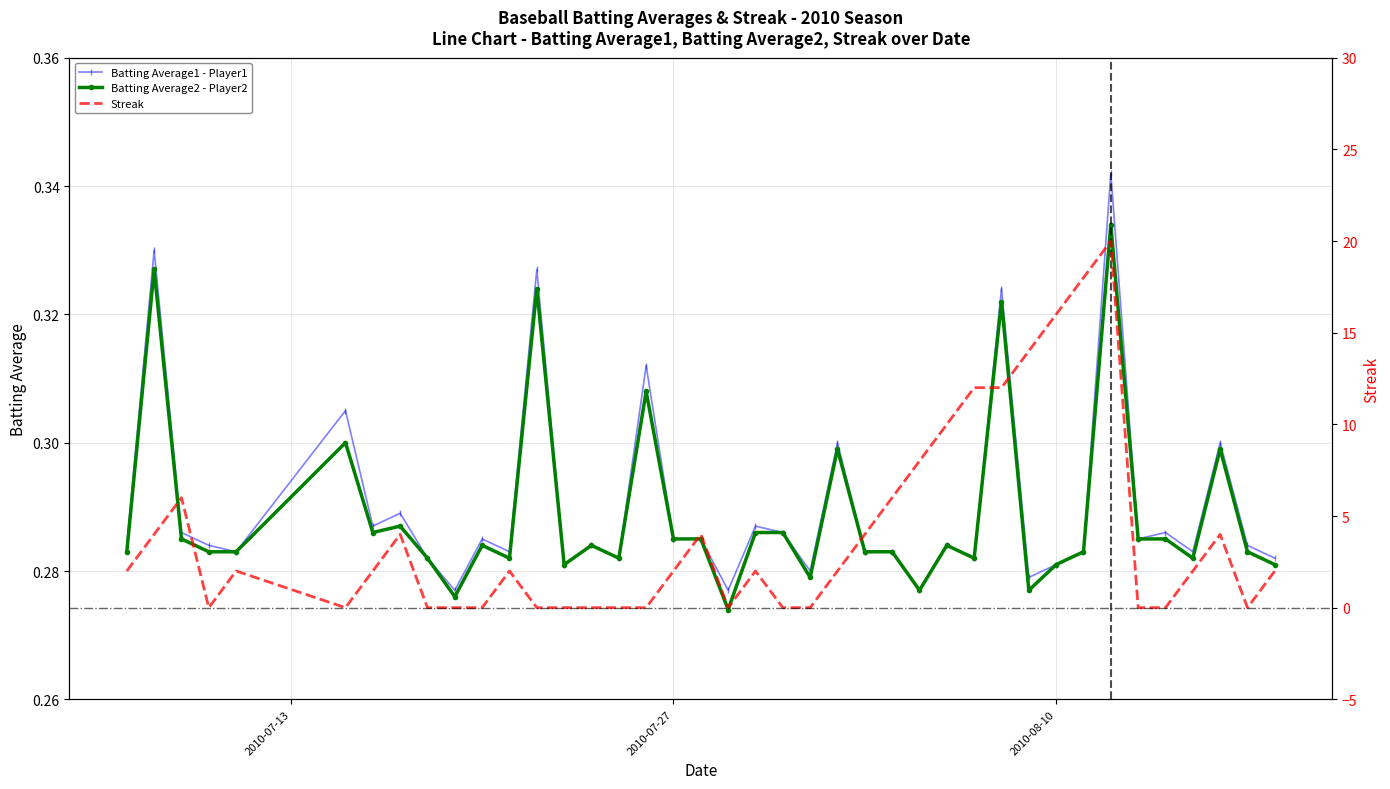

At how many categories does at least one series exceed 18?

1